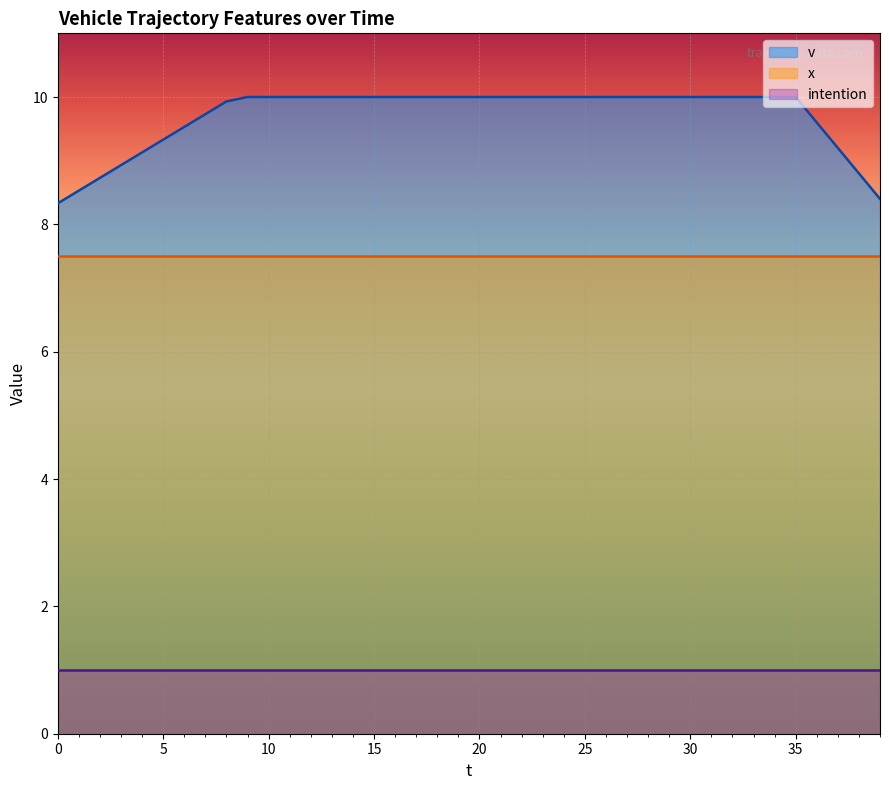

What is the average value of the x series?

7.5